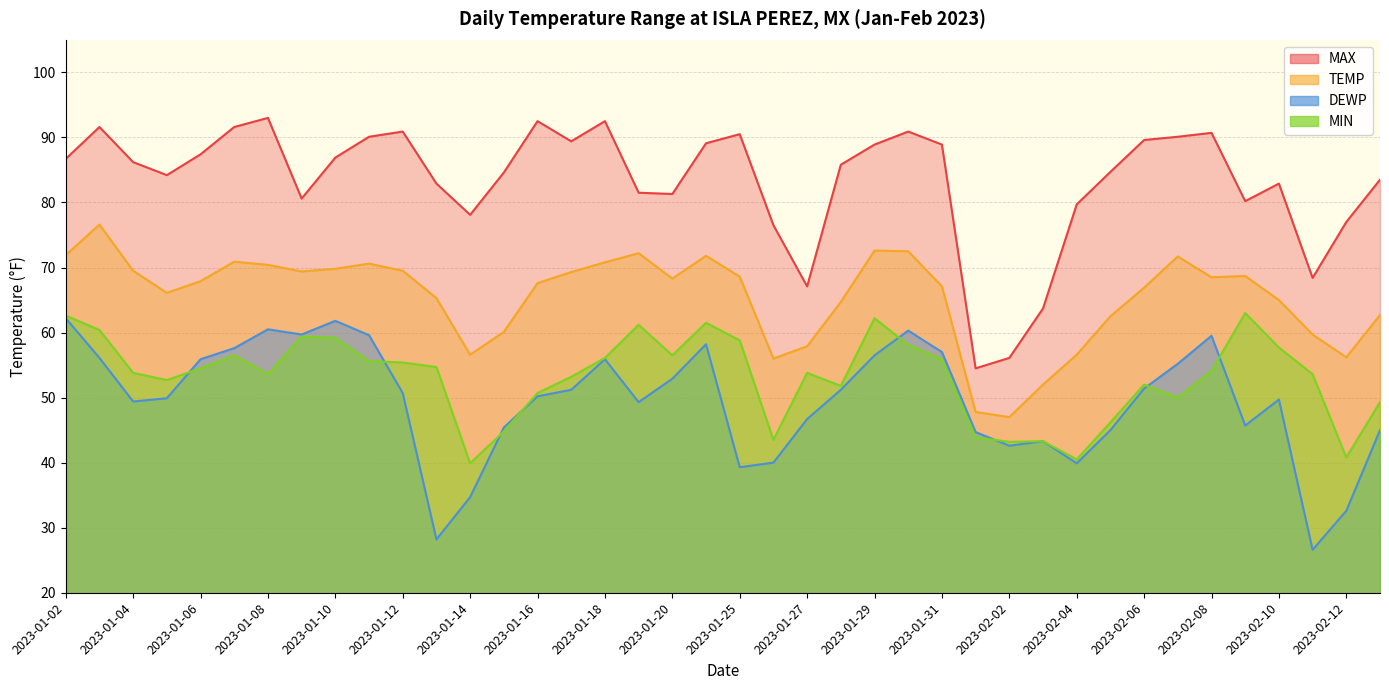

List the labels in order of MAX value, largest first.

2023-01-08, 2023-01-16, 2023-01-18, 2023-01-03, 2023-01-07, 2023-01-12, 2023-01-30, 2023-02-08, 2023-01-25, 2023-01-11, 2023-02-07, 2023-02-06, 2023-01-17, 2023-01-24, 2023-01-29, 2023-01-31, 2023-01-06, 2023-01-10, 2023-01-02, 2023-01-04, 2023-01-28, 2023-02-05, 2023-01-15, 2023-01-05, 2023-02-13, 2023-01-13, 2023-02-10, 2023-01-19, 2023-01-20, 2023-01-09, 2023-02-09, 2023-02-04, 2023-01-14, 2023-02-12, 2023-01-26, 2023-02-11, 2023-01-27, 2023-02-03, 2023-02-02, 2023-02-01